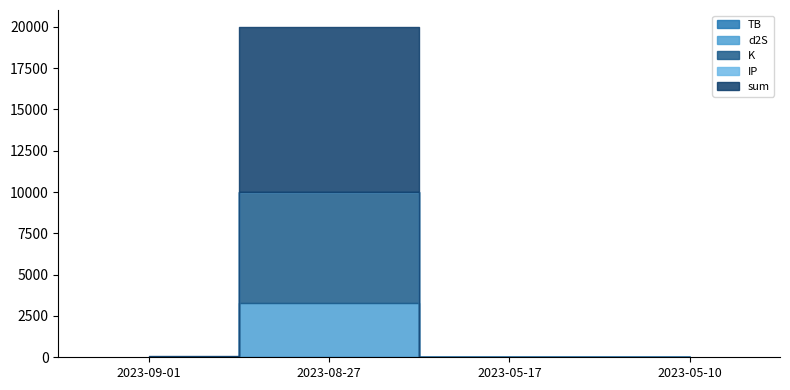

How many lines are shown in the chart?

5